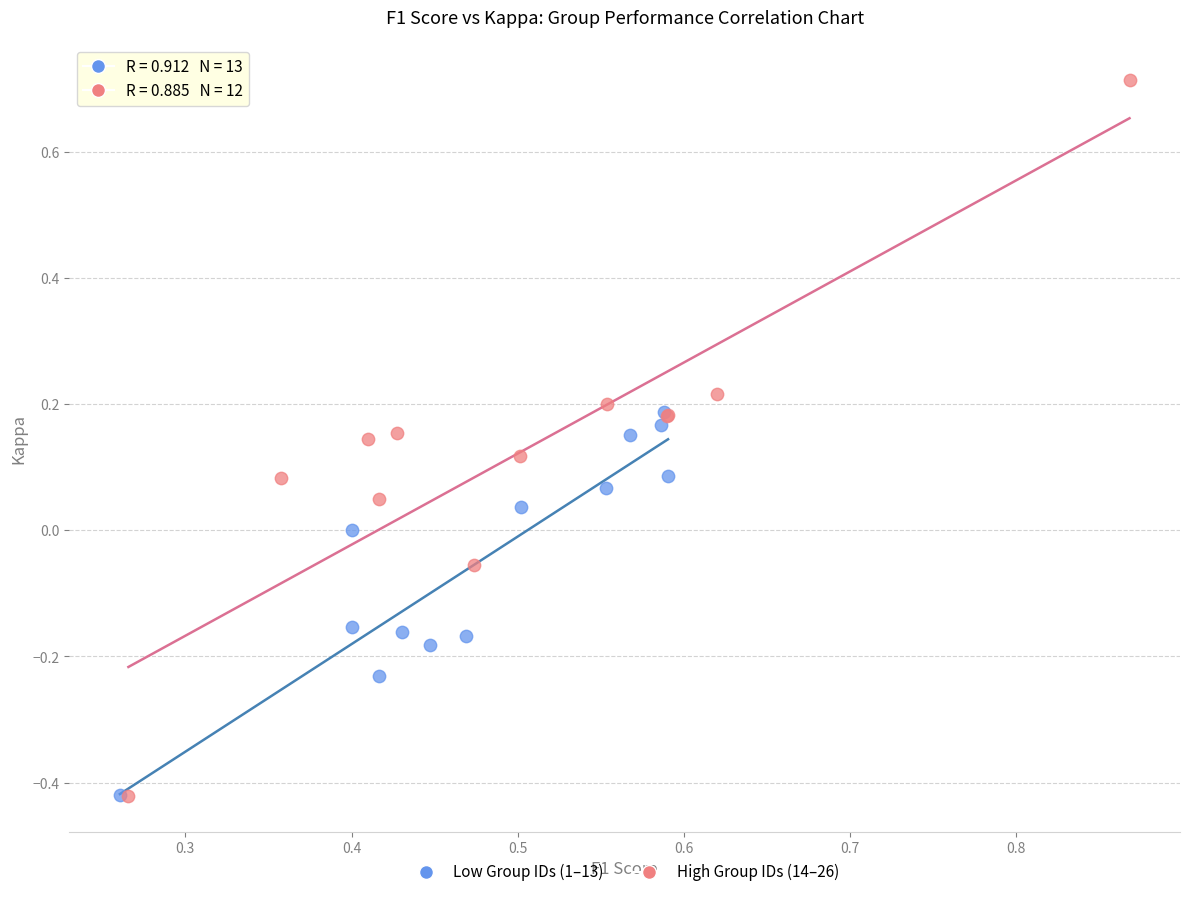

Which series has the largest Y range (max minus min)?

High Group IDs (14–26)